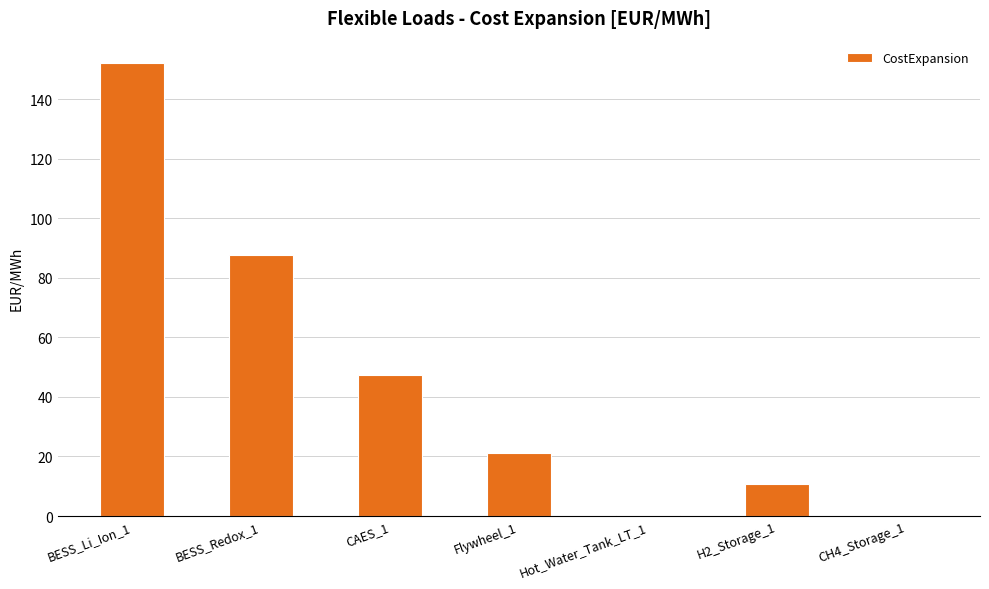

Count the number of data series in this chart.

1